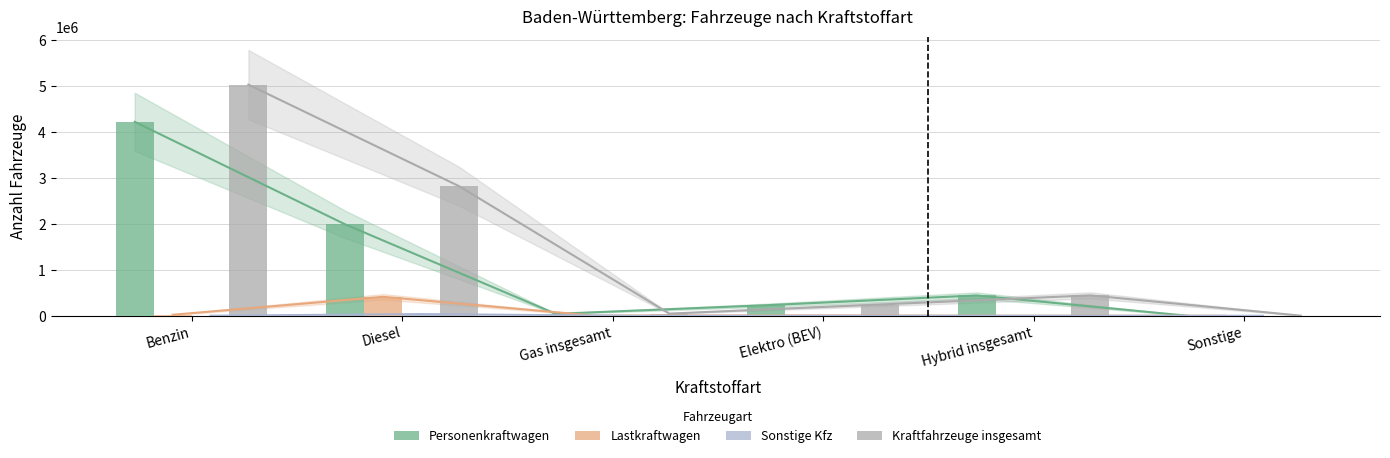

The Personenkraftwagen series shows 80323 at Elektro (BEV). True or false?

False